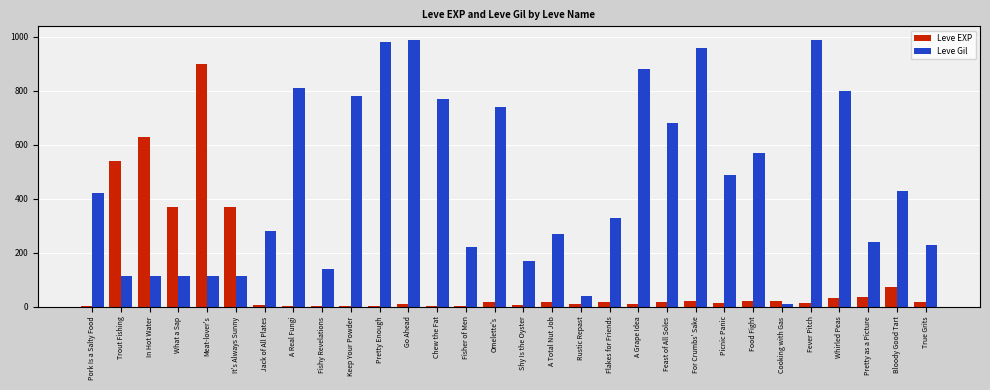

At which label does Leve EXP reach its peak?

Meat-lover's